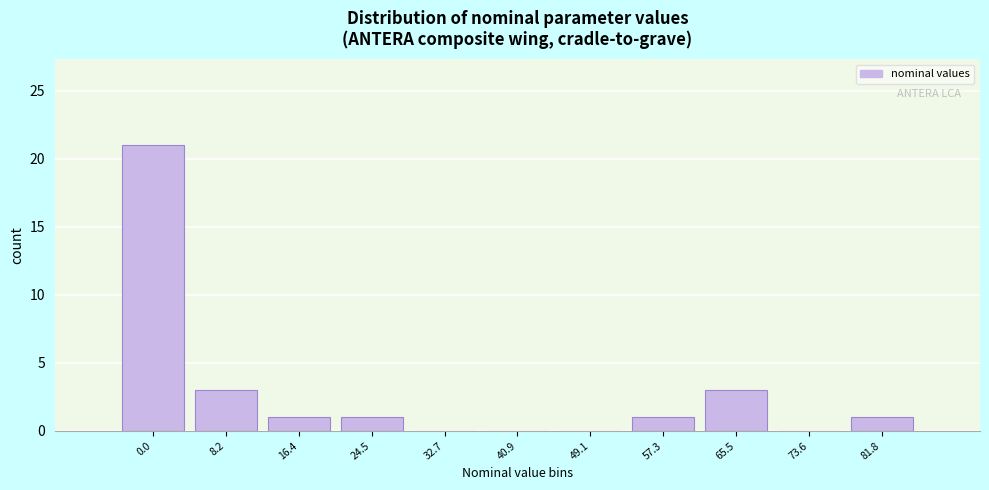

Reading left to right, what are all the values shown in this chart?

0.0=21	8.2=3	16.4=1	24.5=1	32.7=0	40.9=0	49.1=0	57.3=1	65.5=3	73.6=0	81.8=1